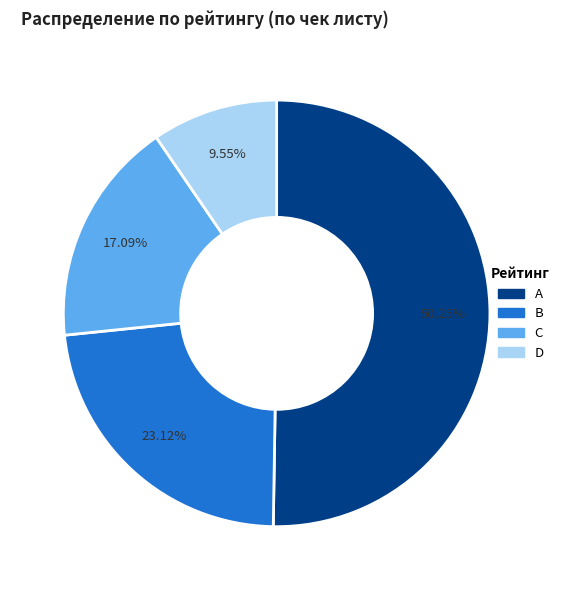

What percentage is the B slice, to the nearest percent?

23%